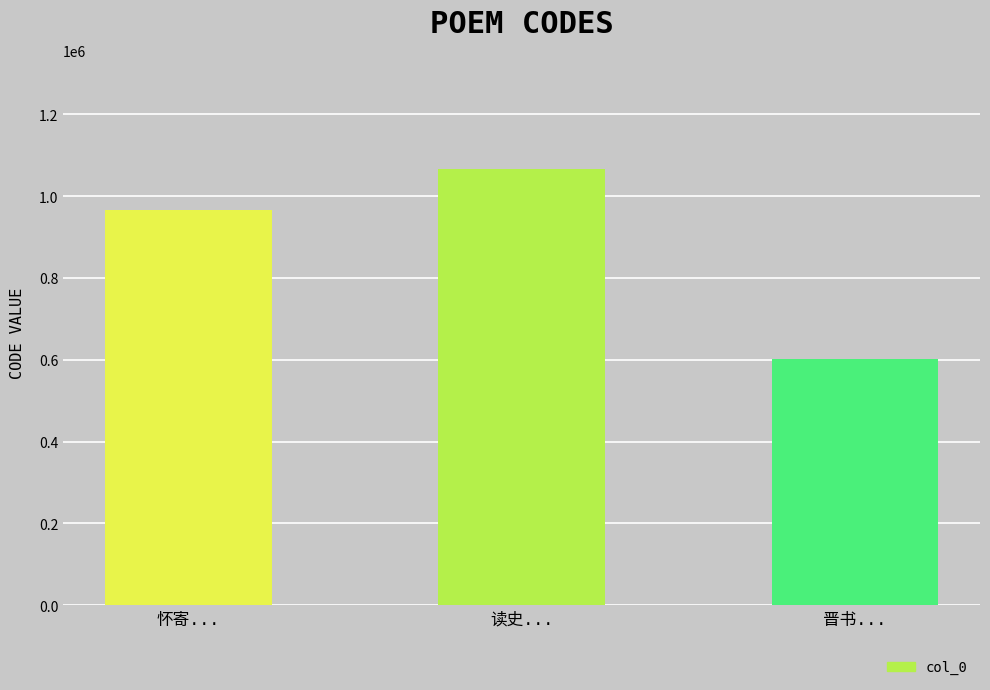

What is the value of the 2nd bar from the left?

1066959